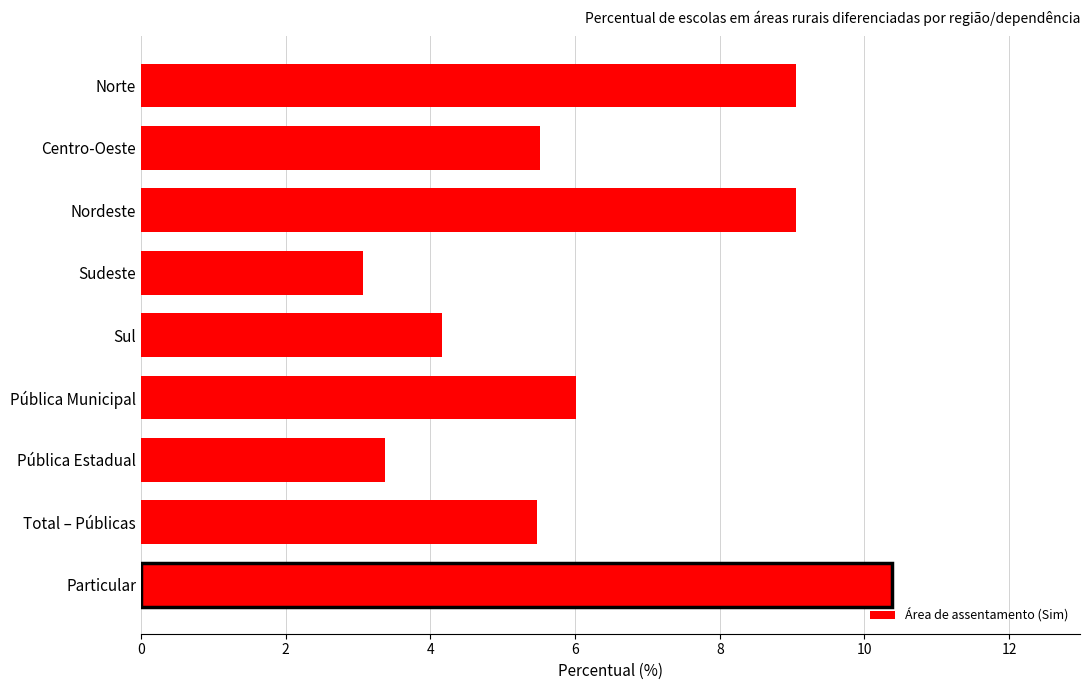

How many series are shown in this chart?

1